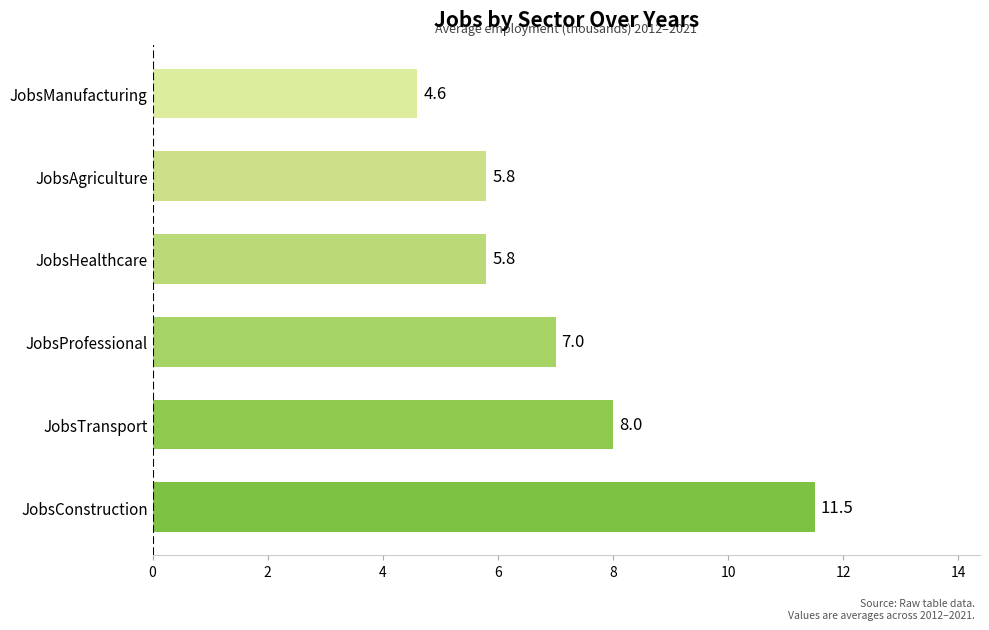

Which category has the highest value across all series?

JobsConstruction